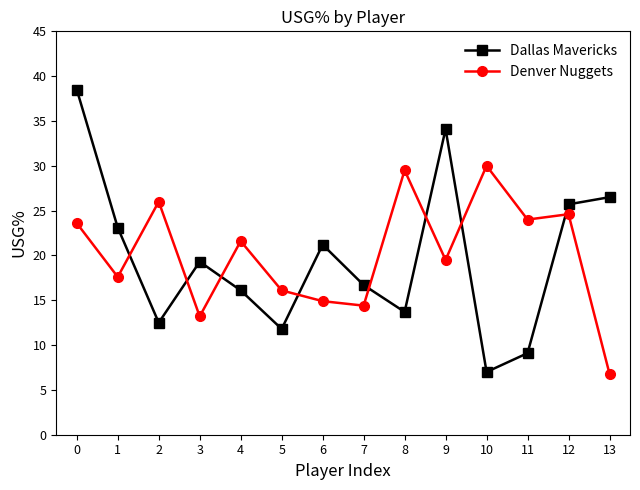

What are all the series names shown in the legend?

Dallas Mavericks, Denver Nuggets